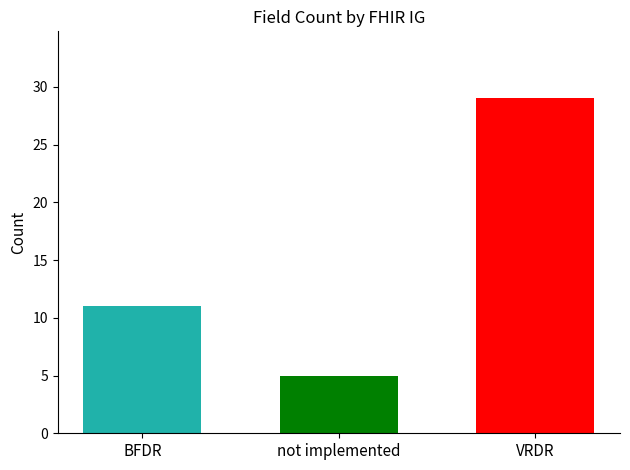

What is the spread (max minus min) of values at not implemented?

24